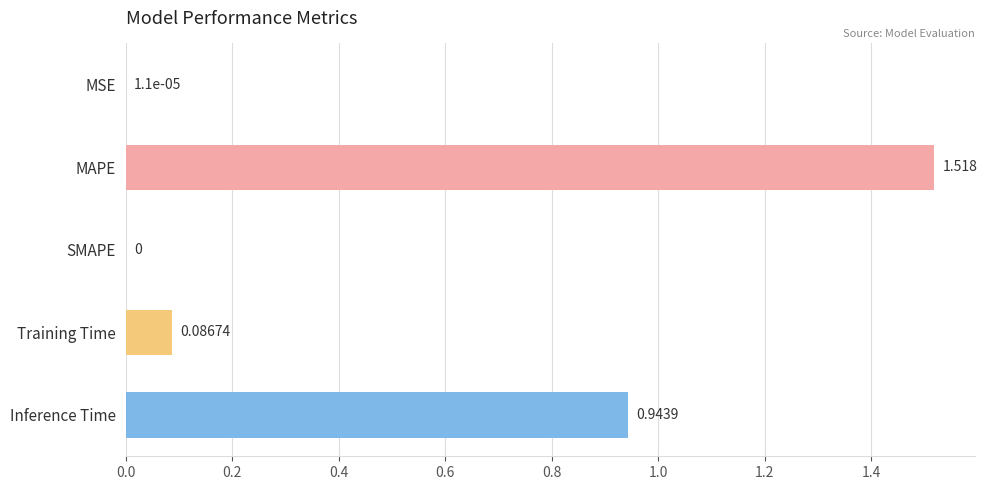

Are the bars horizontal?

Yes